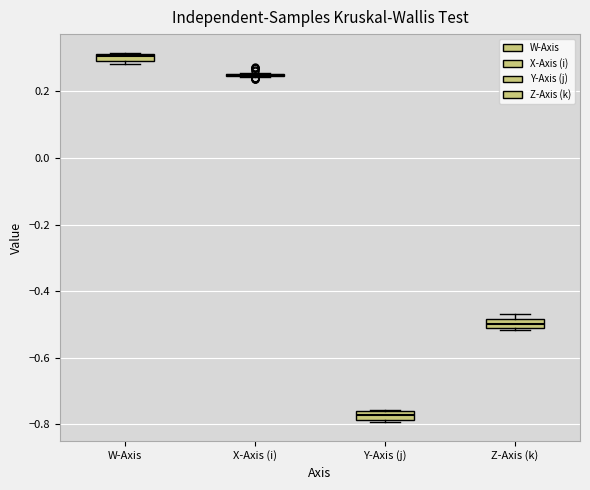

Where is the lower edge of the box for W-Axis on the y-axis? The values are not printed on the chart, so give them approximately, as read against the axis.

0.30